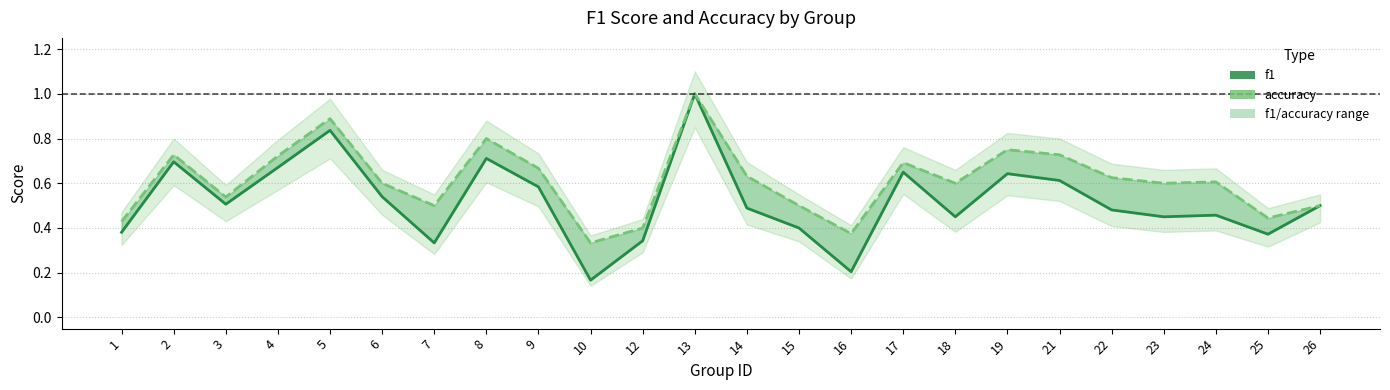

Which series has the largest total across all categories?

accuracy